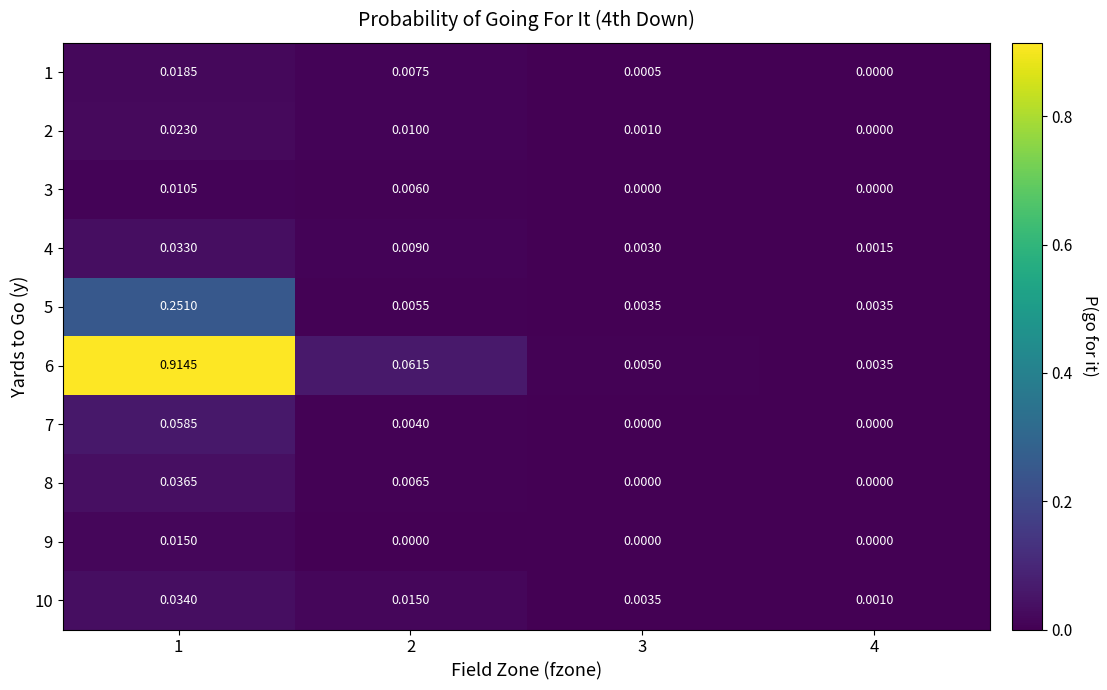

How many series are shown in this chart?

10